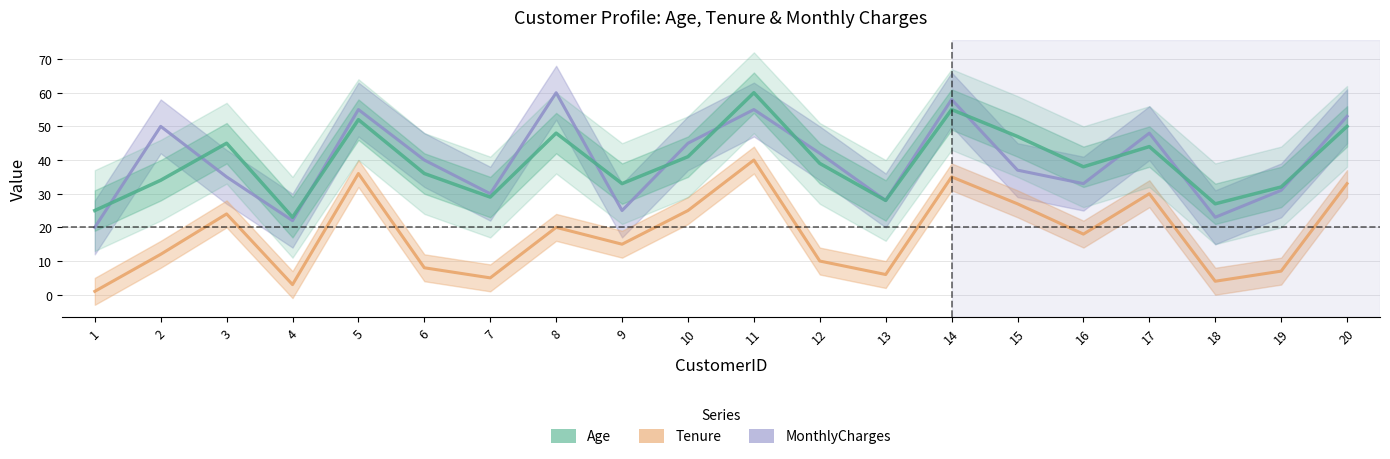

True or false: Tenure and MonthlyCharges cross at least once.

False